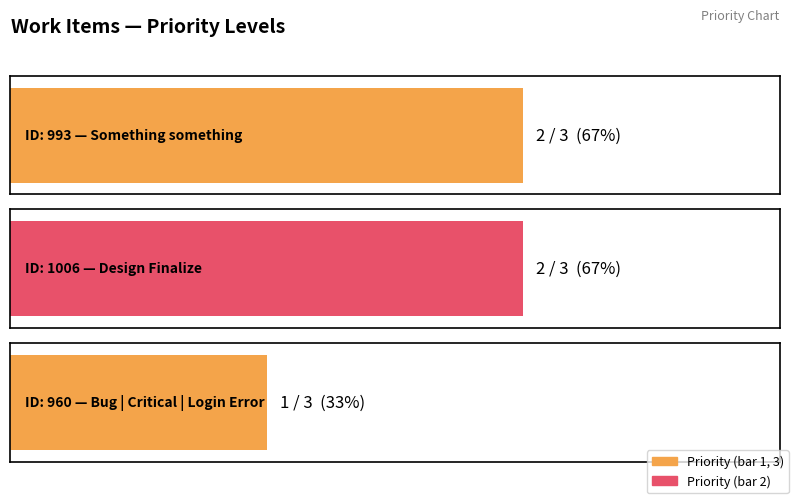

Count the values in the range 1 to 2.

3